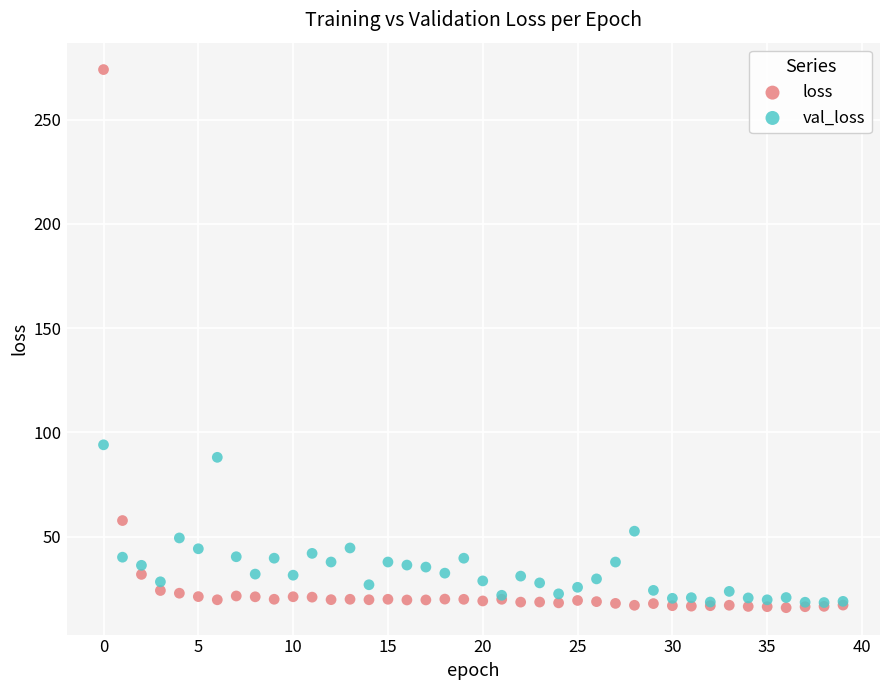

In the loss series, what Y value is closest to 144?

57.7